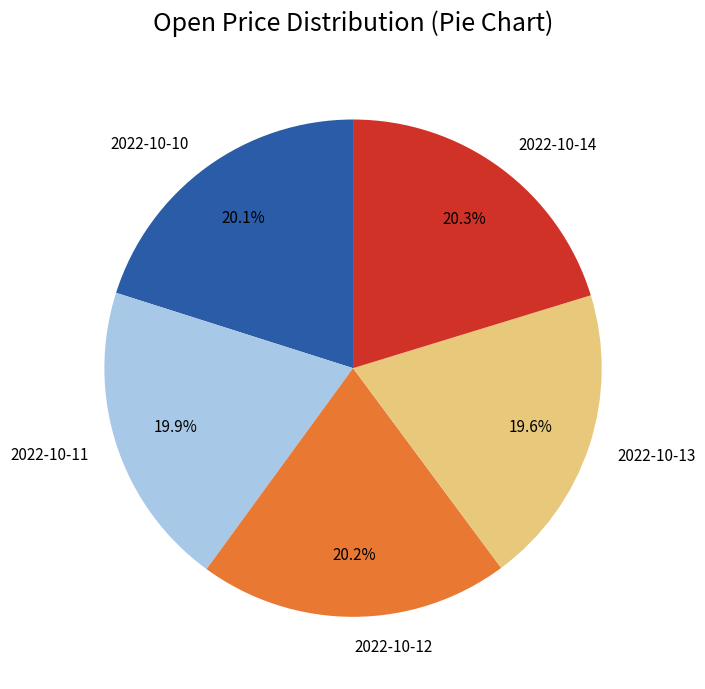

What percentage is the 2022-10-13 slice, to the nearest percent?

20%